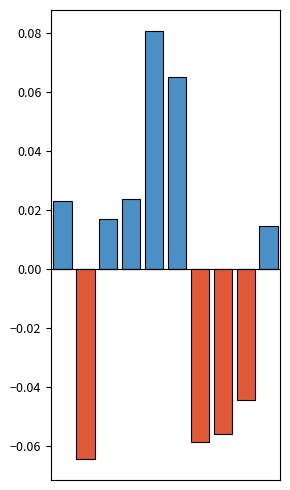

Is the value of nif_positive at 5 greater than the value of nif_negative at 7?

Yes